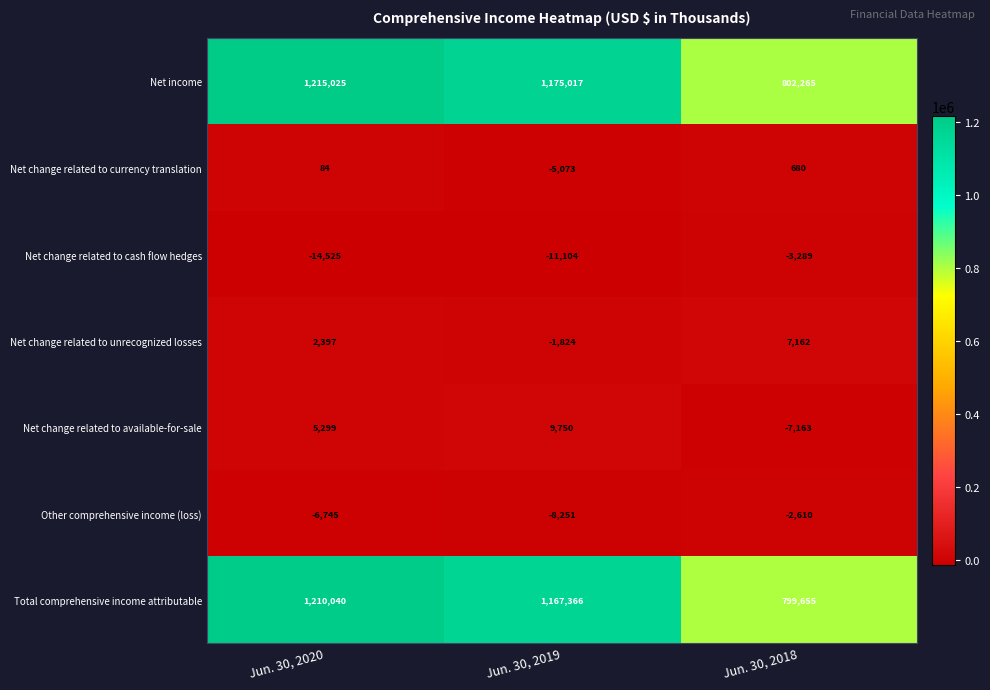

At which category does the chart reach its minimum across all series?

Jun. 30, 2020